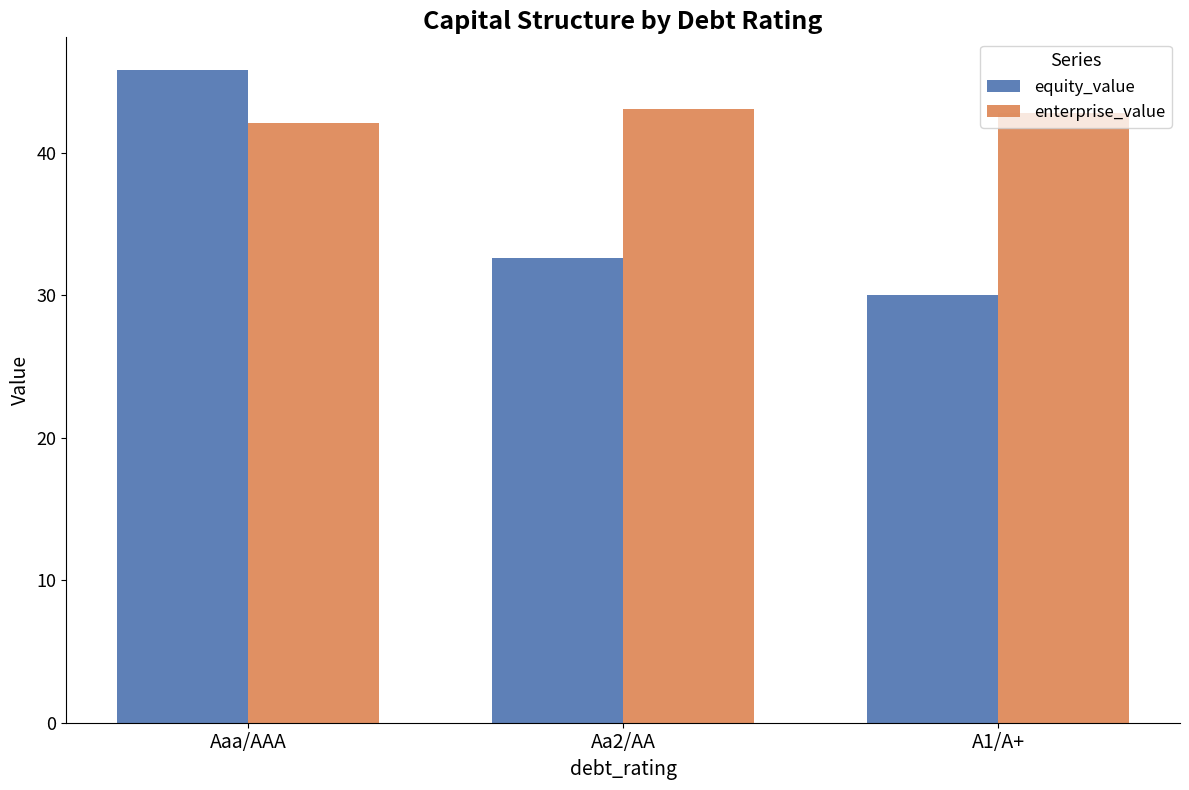

Is it true that equity_value equals 32.6 at Aa2/AA?

True